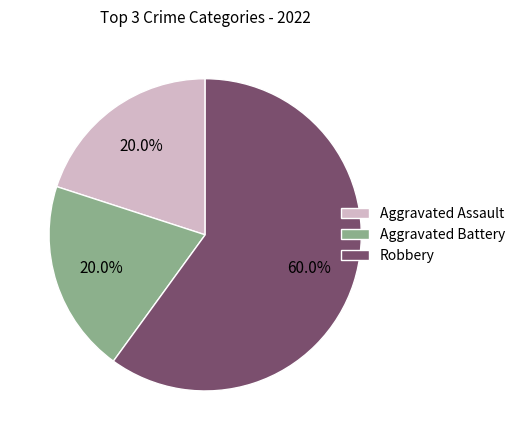

To the nearest percent, what is the average slice percentage?

33%